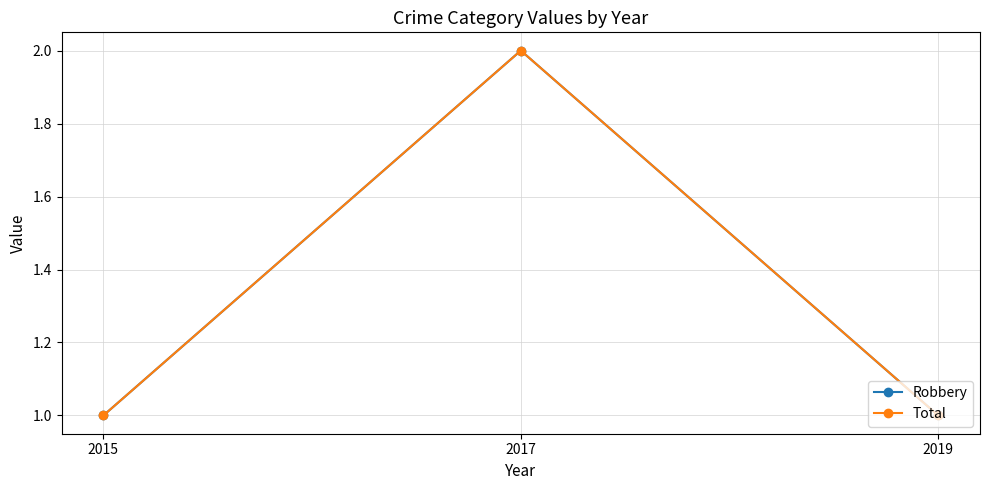

Is this an area chart (filled region under the line)?

No